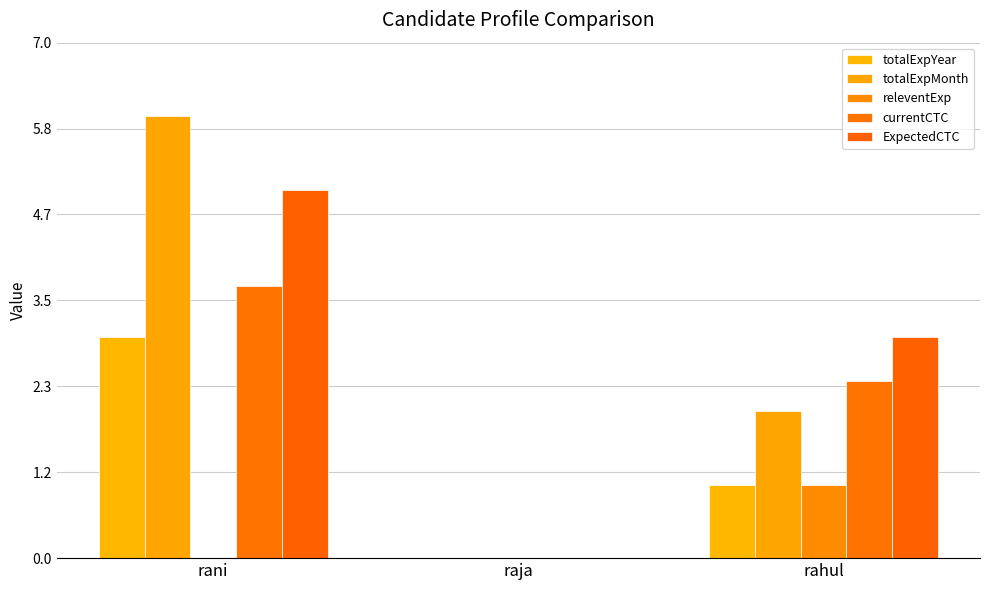

Reading left to right, what are all the values shown in this chart?

totalExpYear: rani=3.0	raja=0.0	rahul=1.0
totalExpMonth: rani=6.0	raja=0.0	rahul=2.0
releventExp: rani=0.0	raja=0.0	rahul=1.0
currentCTC: rani=3.7	raja=0.0	rahul=2.4
ExpectedCTC: rani=5.0	raja=0.0	rahul=3.0